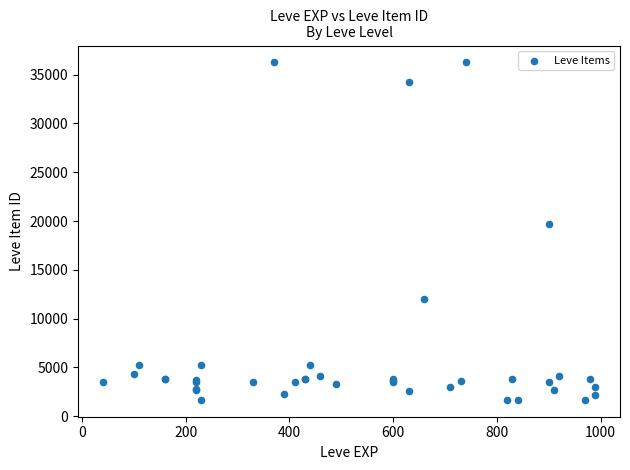

What Y value in the scatter plot is closest to 18967?

19744